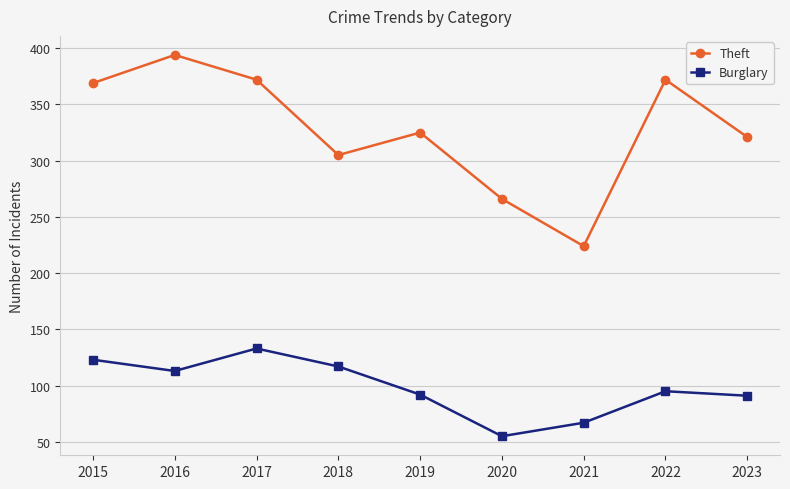

What is the minimum value shown in the chart?

55